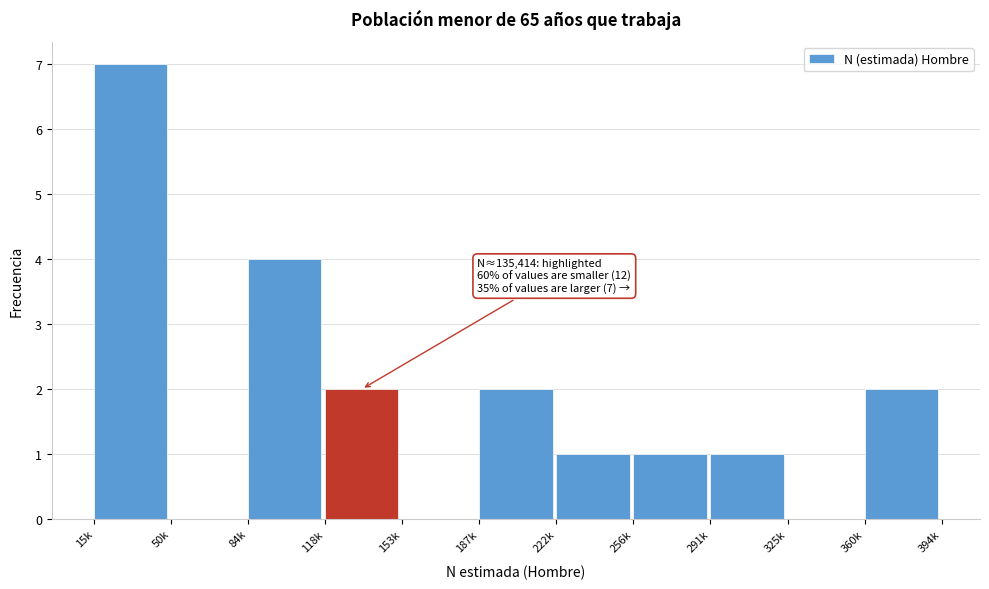

Reading right to left, list all the values displayed in this chart.

360k=2	325k=0	291k=1	256k=1	222k=1	187k=2	153k=0	118k=2	84k=4	50k=0	15k=7